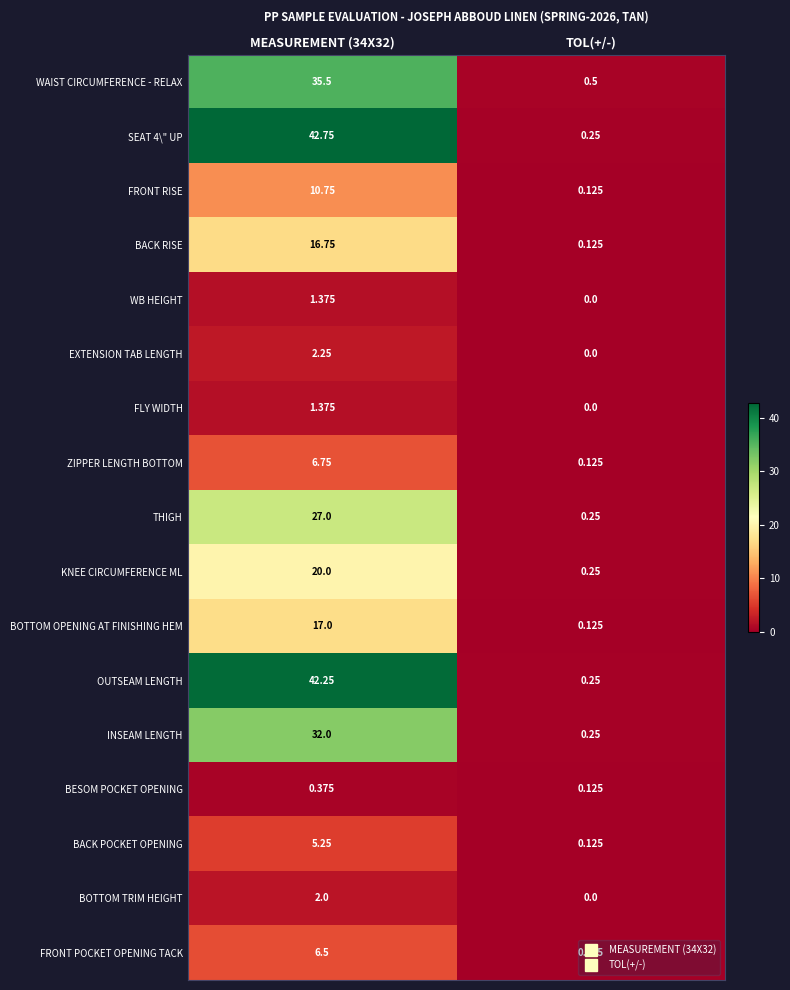

At which category does the chart reach its minimum across all series?

TOL(+/-)